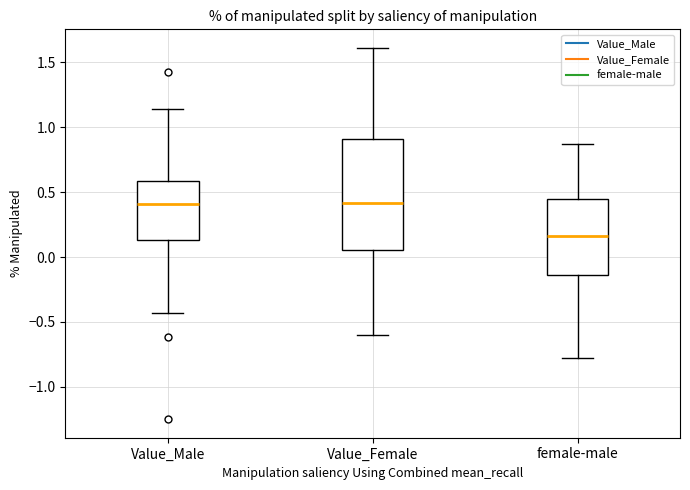

Which box's median line is the lowest?

female-male